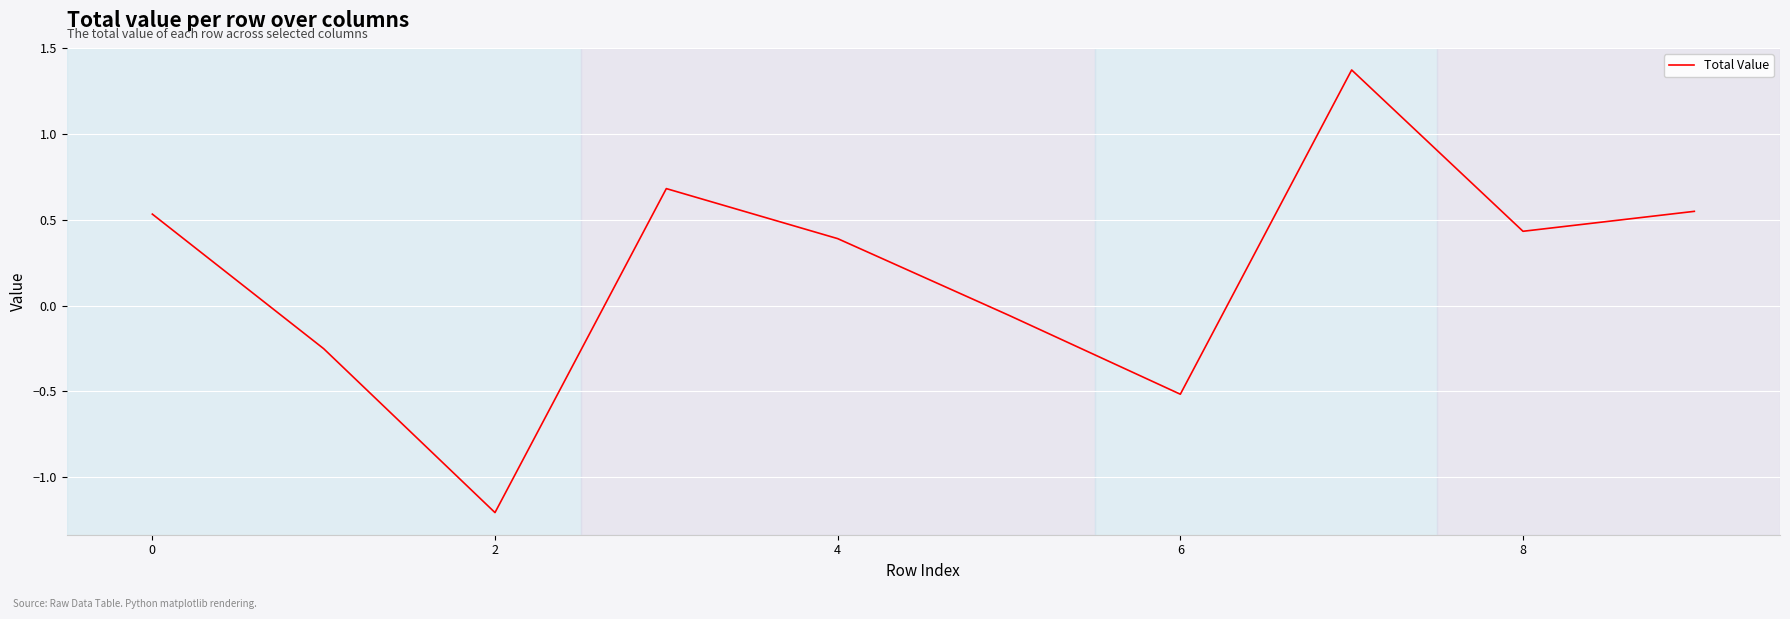

How many lines are shown in the chart?

1